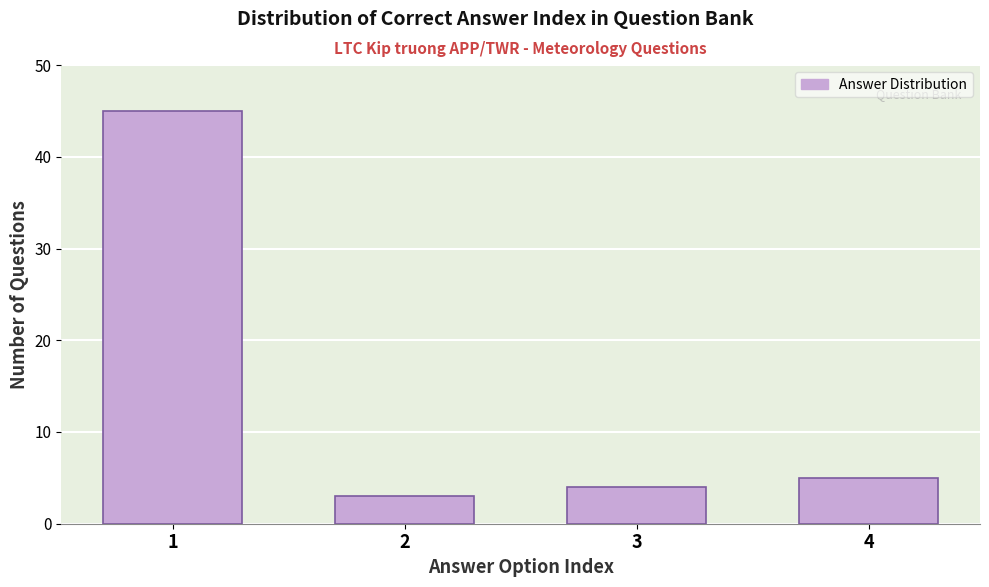

Reading right to left, transcribe all the data shown in this chart.

5	4	3	45